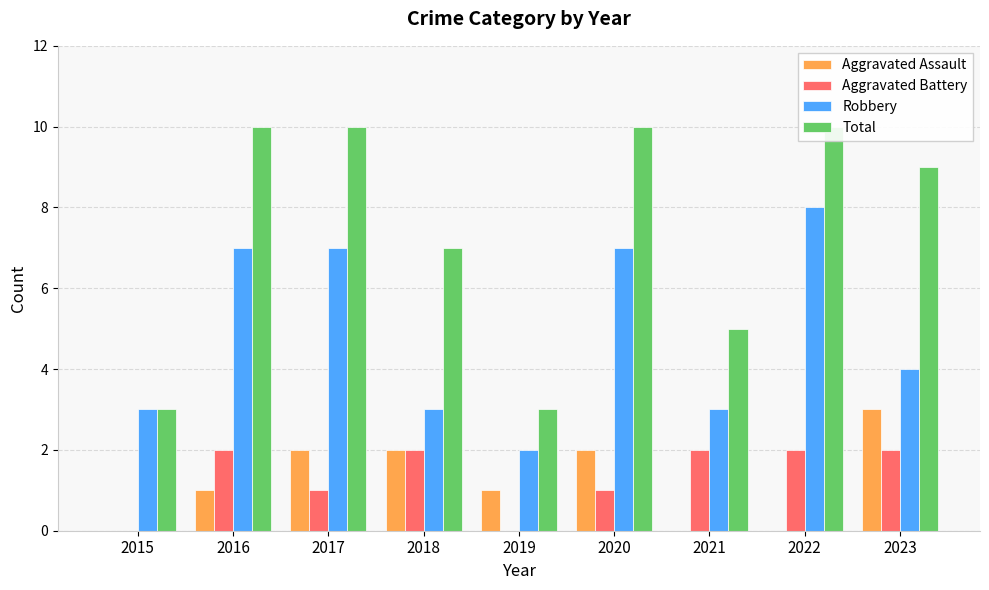

Between 2015 and 2019, which series saw the biggest shift?

Aggravated Assault